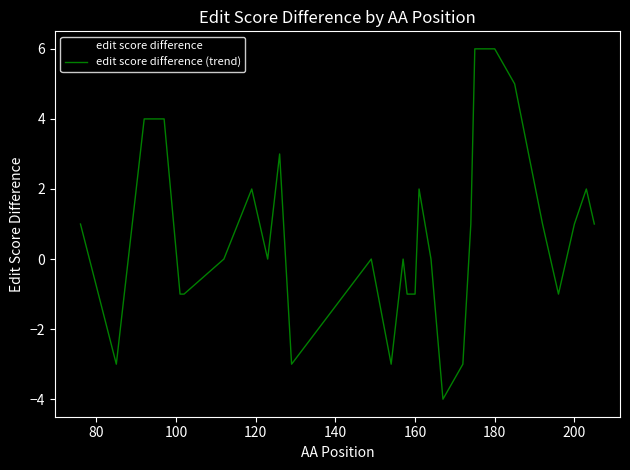

True or false: edit score difference (trend) and edit score difference cross at least once.

False